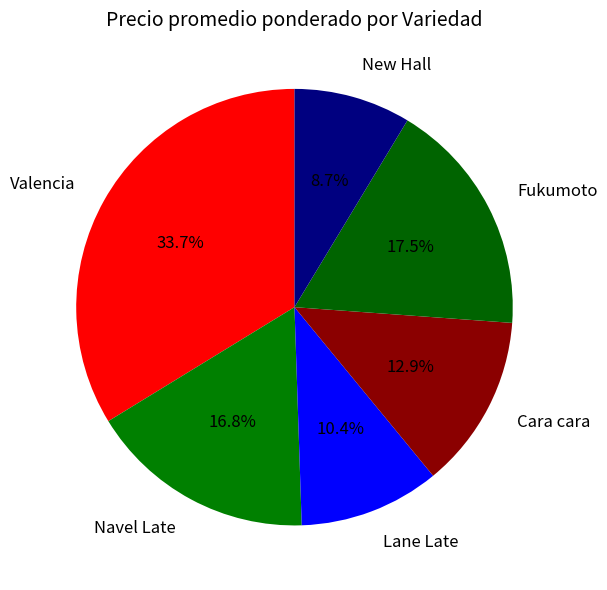

Is Navel Late the majority of the pie?

No